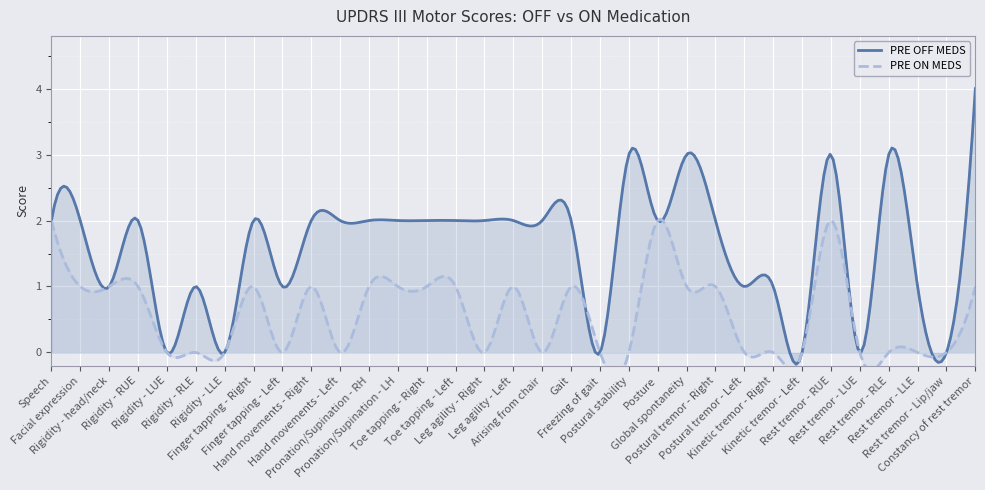

True or false: PRE OFF MEDS and PRE ON MEDS intersect in this chart.

False